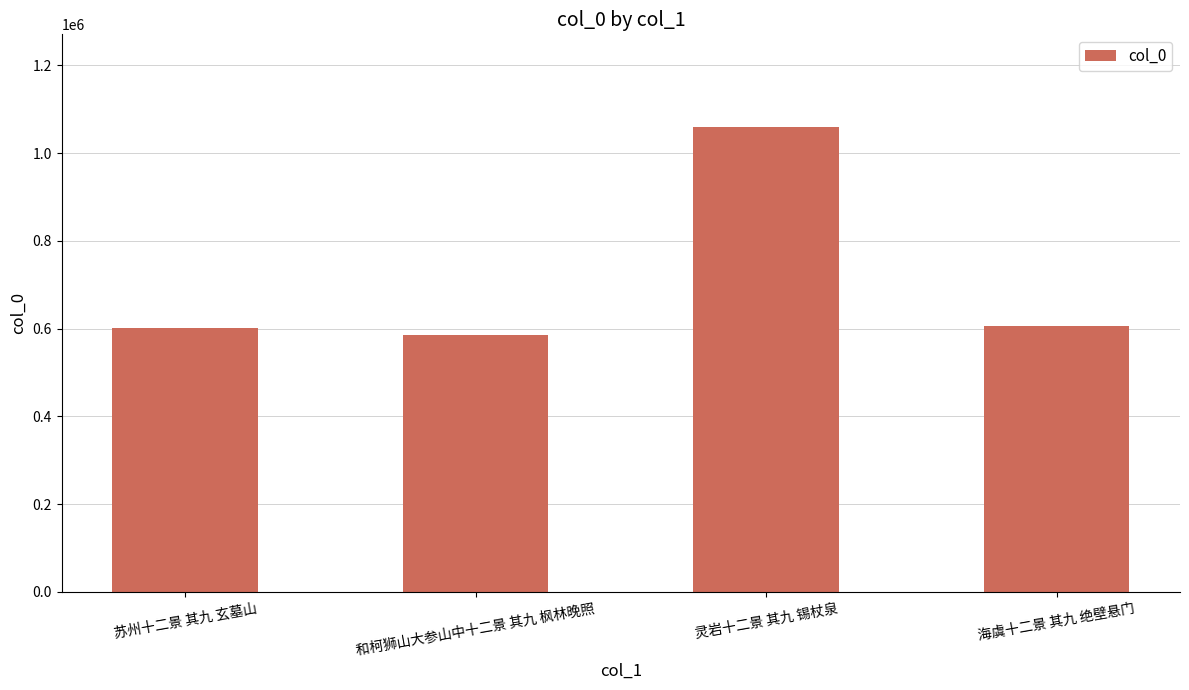

What is the ratio of the value at 灵岩十二景 其九 锡杖泉 to the value at 和柯狮山大参山中十二景 其九 枫林晚照?

1.8